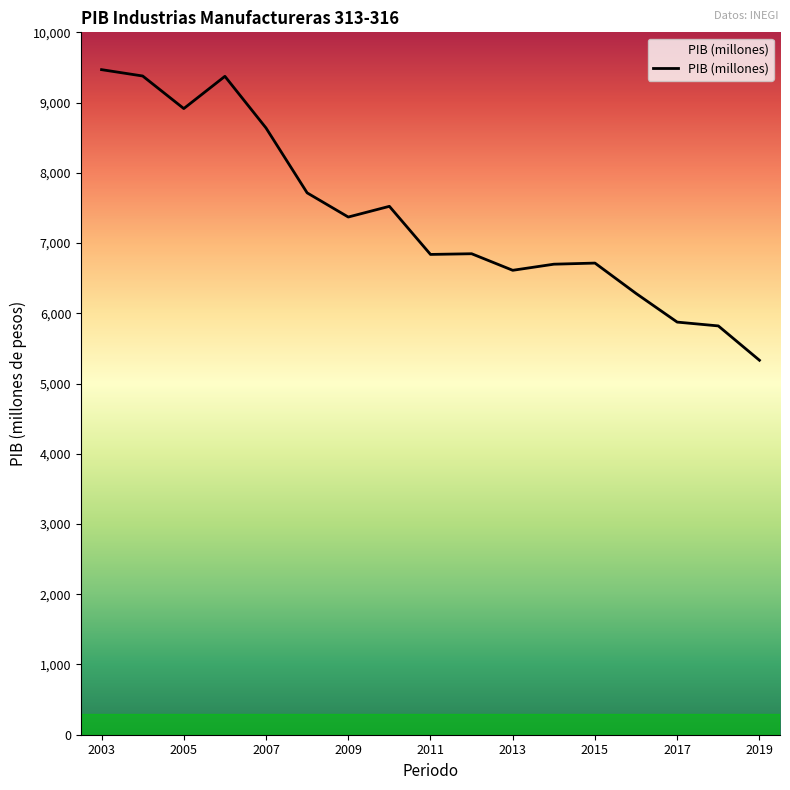

What is the maximum value shown in the chart?

9468.7